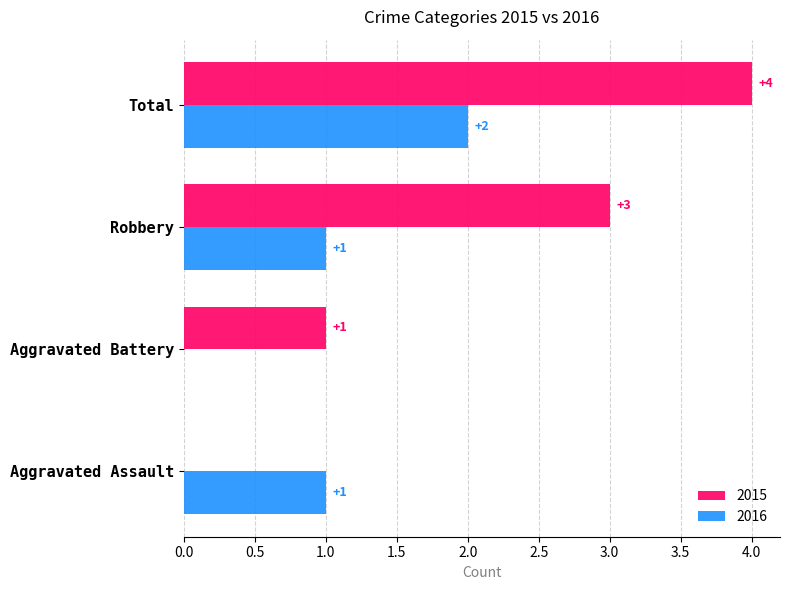

Which category has the highest value in the 2016 series?

Total